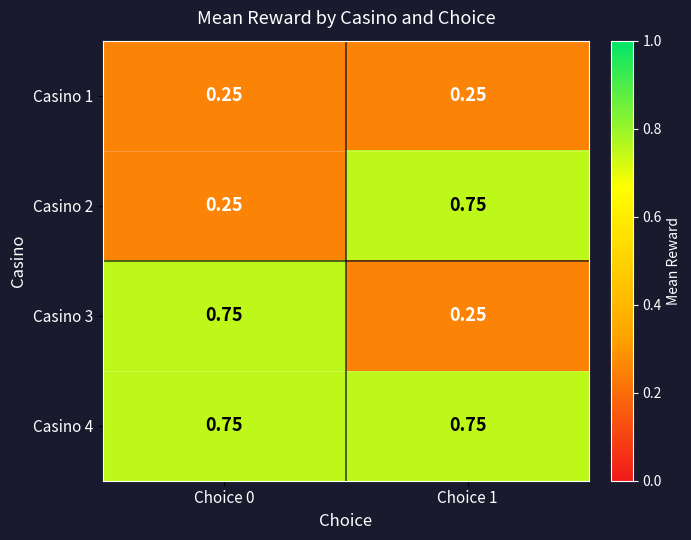

Is the value of Casino 1 at Choice 1 greater than the value of Casino 4 at Choice 0?

No